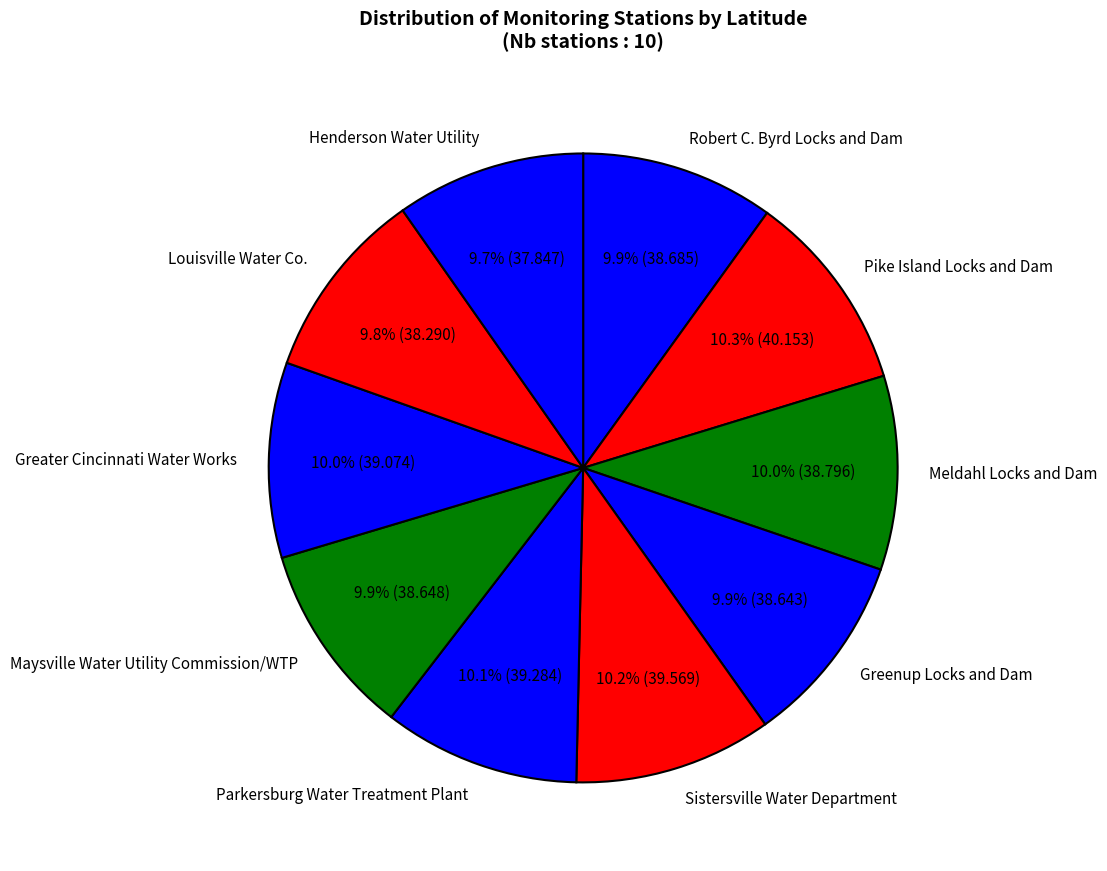

Do Robert C. Byrd Locks and Dam and Parkersburg Water Treatment Plant together represent more than half of the pie?

No